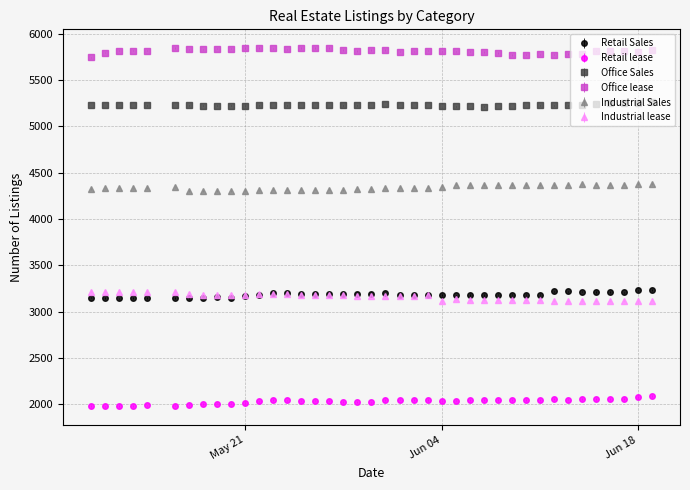

True or false: Industrial Sales has more than 1 points higher than both neighbors.

True